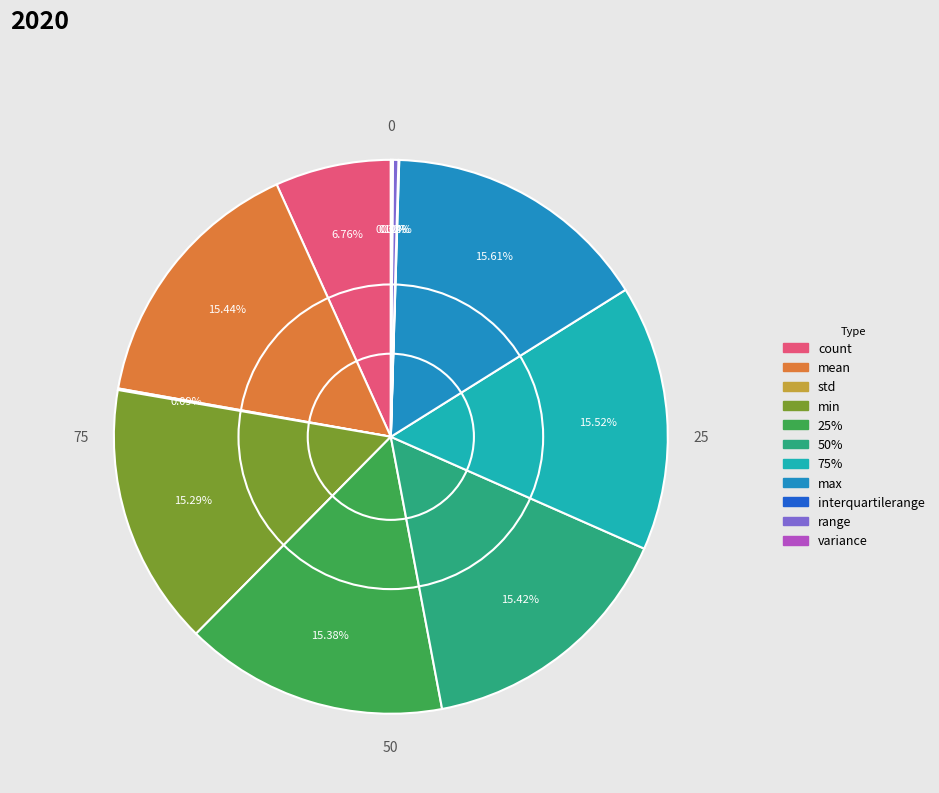

Is there a majority slice in this chart?

No